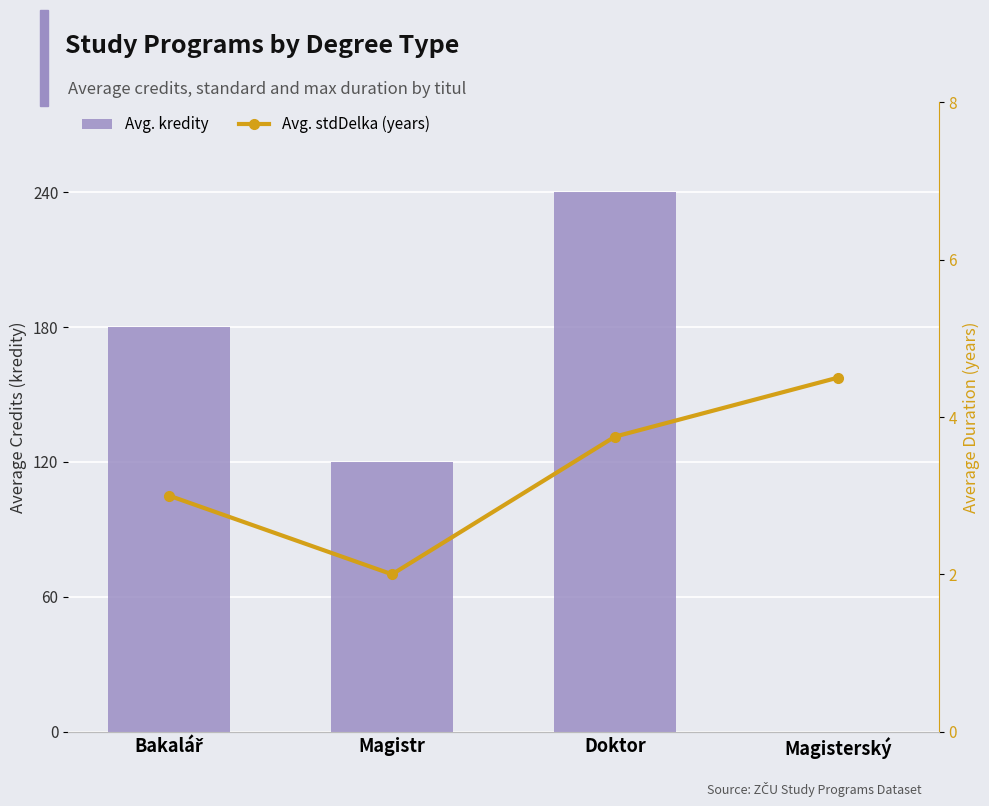

The Avg. stdDelka (years) series shows 6.0 at Doktor. True or false?

False